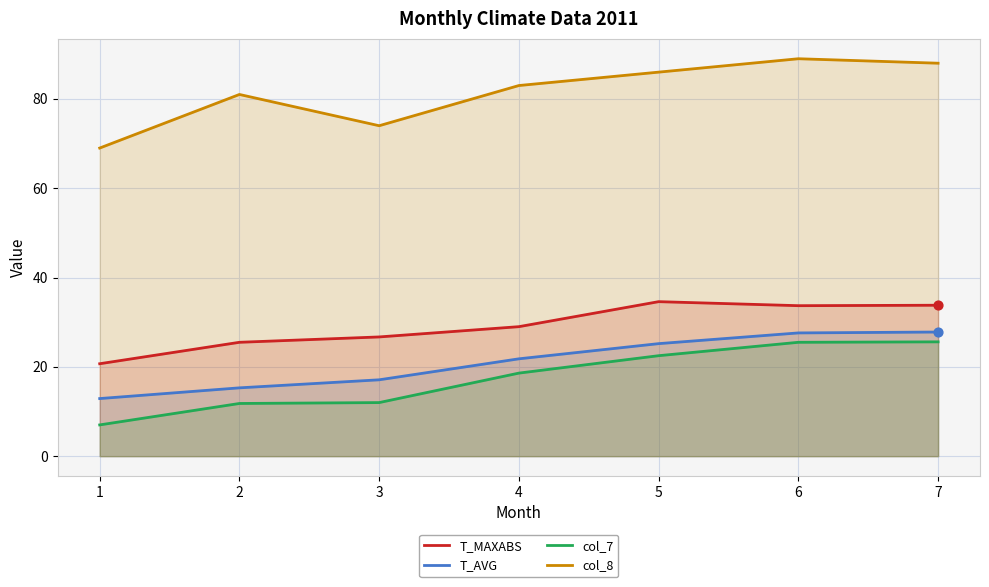

Which series reaches the maximum Y coordinate?

col_8